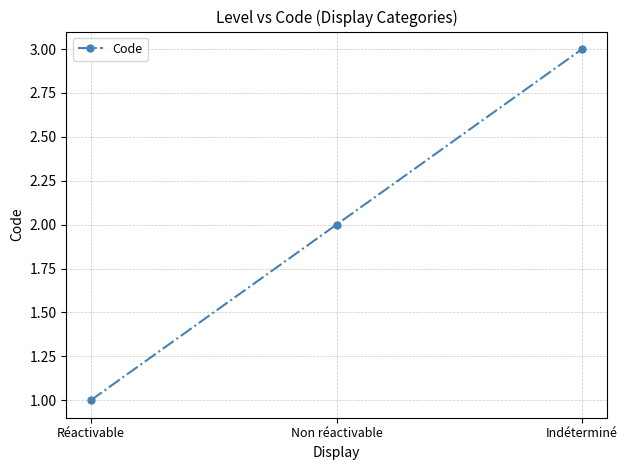

Rank the categories by value from highest to lowest.

Indéterminé, Non réactivable, Réactivable